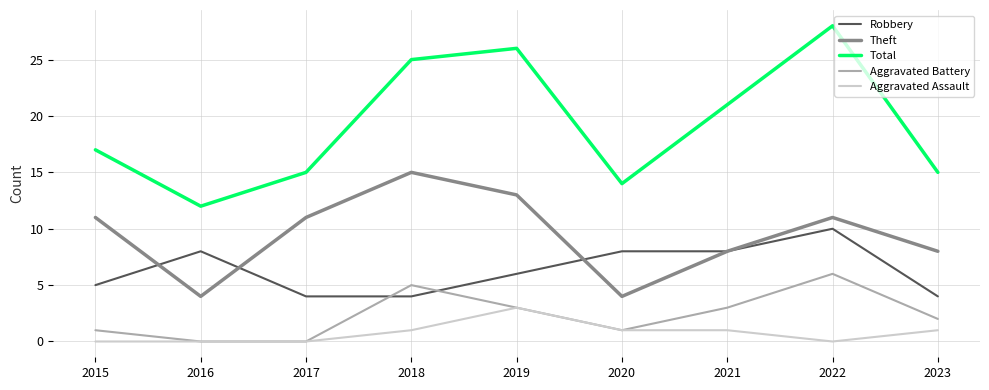

True or false: Total and Robbery cross at least once.

False